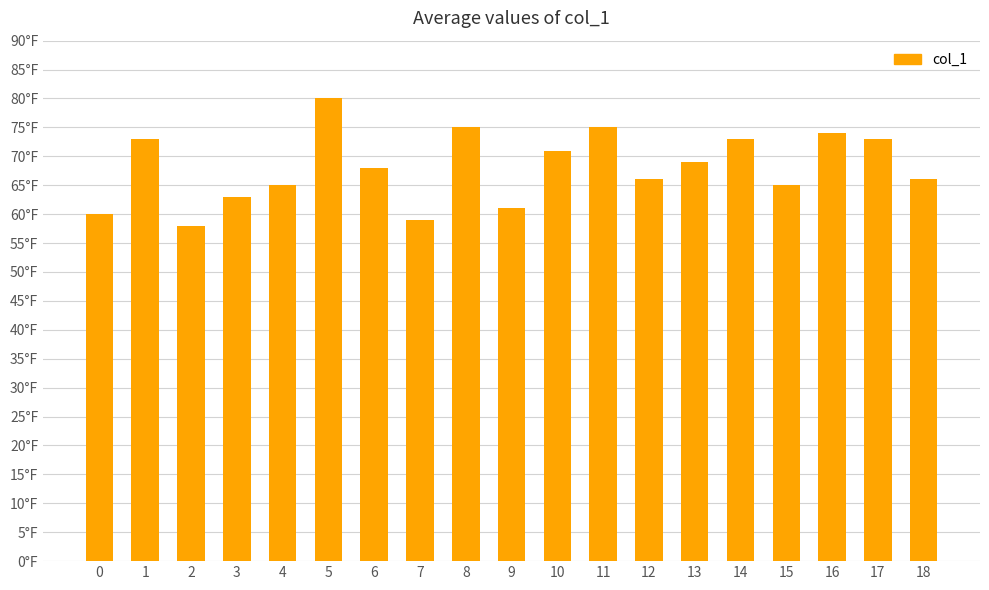

Which label corresponds to the largest value in the chart?

5